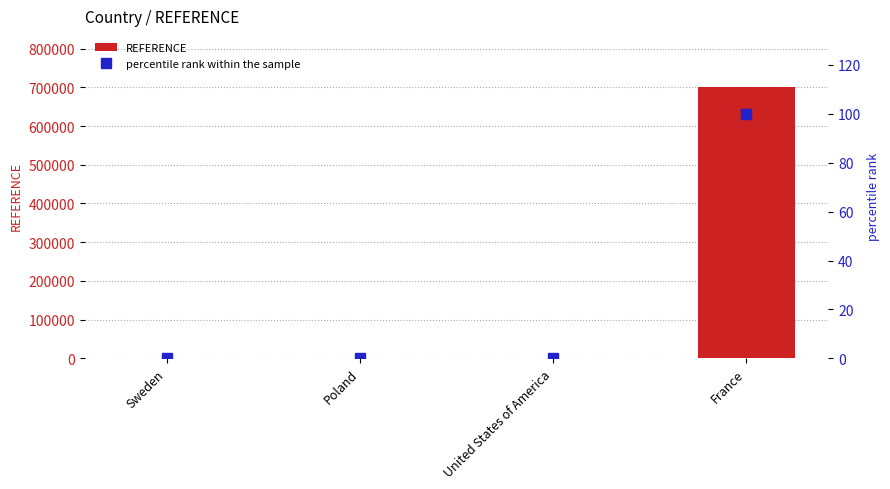

What position from the left is Sweden?

1